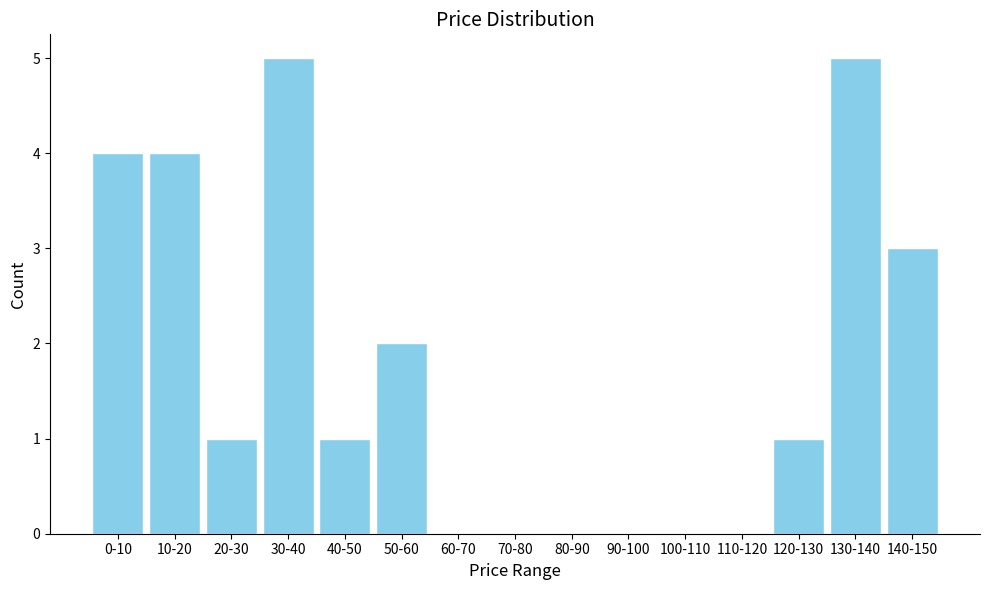

Reading left to right, list all the values displayed in this chart.

0-10=4	10-20=4	20-30=1	30-40=5	40-50=1	50-60=2	60-70=0	70-80=0	80-90=0	90-100=0	100-110=0	110-120=0	120-130=1	130-140=5	140-150=3